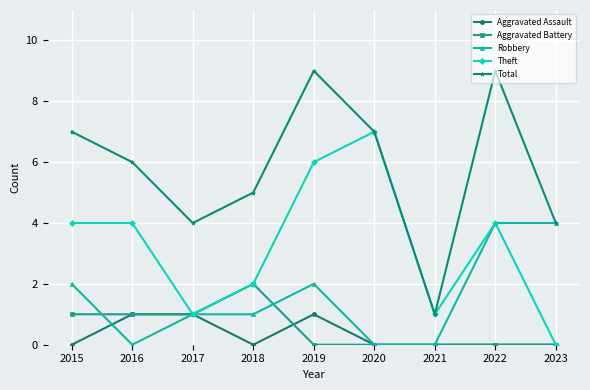

How many interior local valleys does the Theft series have?

2